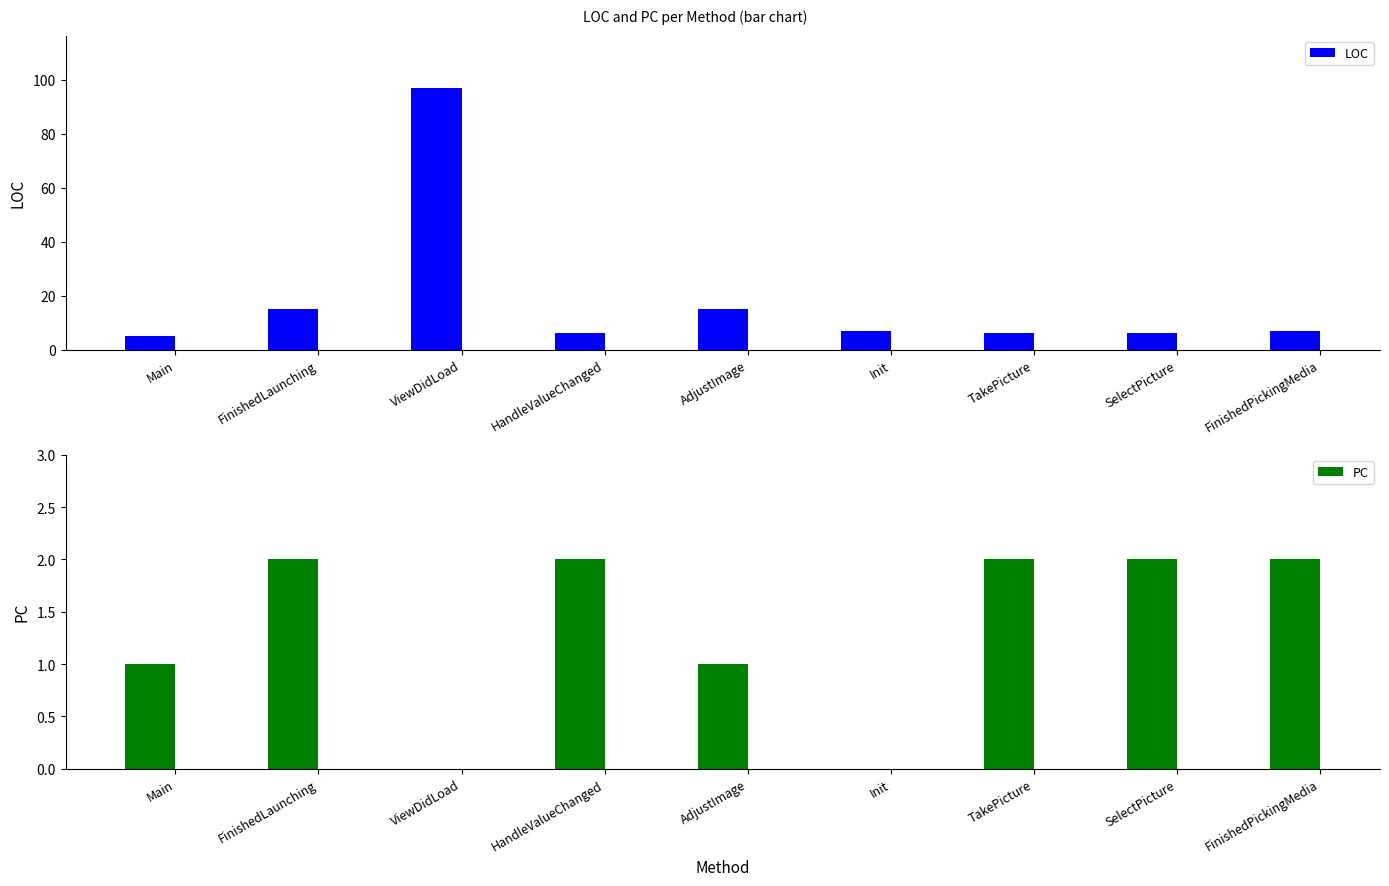

What is the label of the 8th bar from the right?

FinishedLaunching